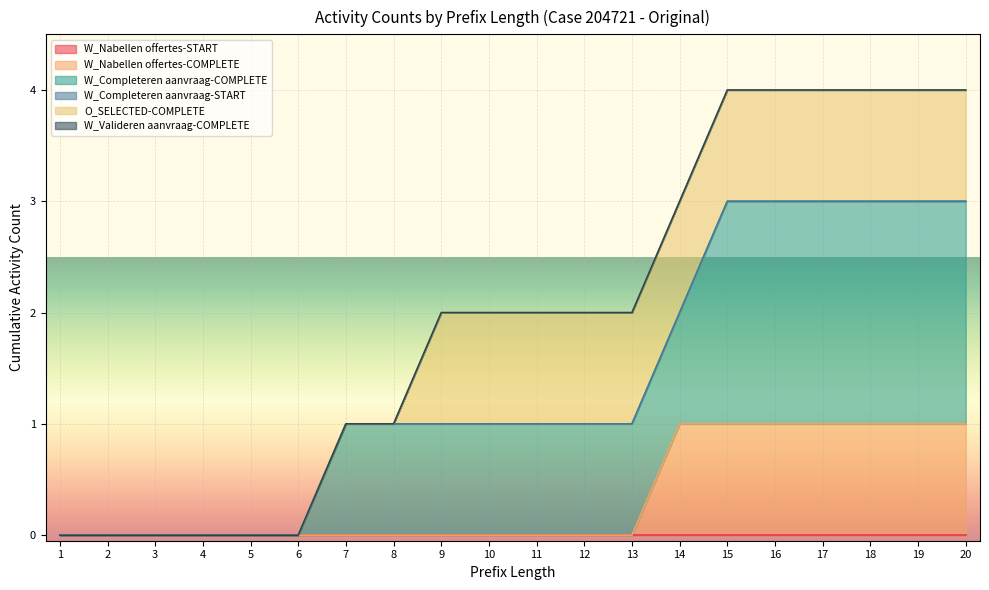

What are all the series names shown in the legend?

W_Nabellen offertes-START, W_Nabellen offertes-COMPLETE, W_Completeren aanvraag-COMPLETE, W_Completeren aanvraag-START, O_SELECTED-COMPLETE, W_Valideren aanvraag-COMPLETE